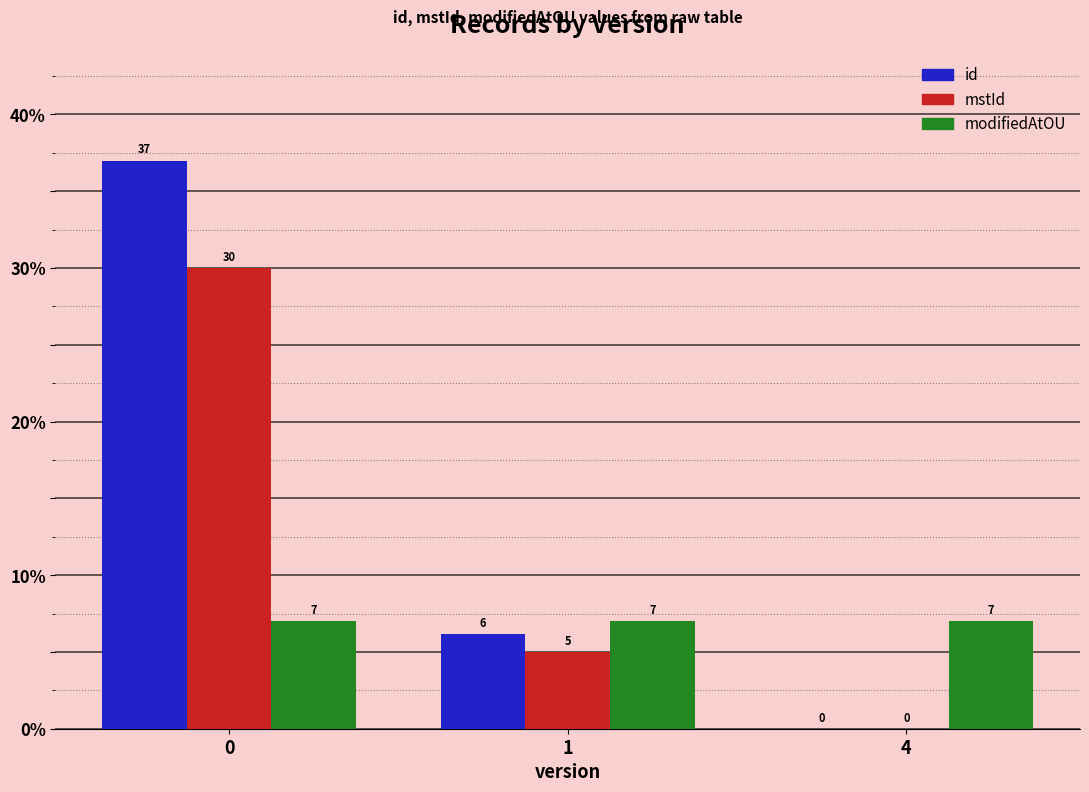

Is it true that mstId equals -19.3 at 4?

False